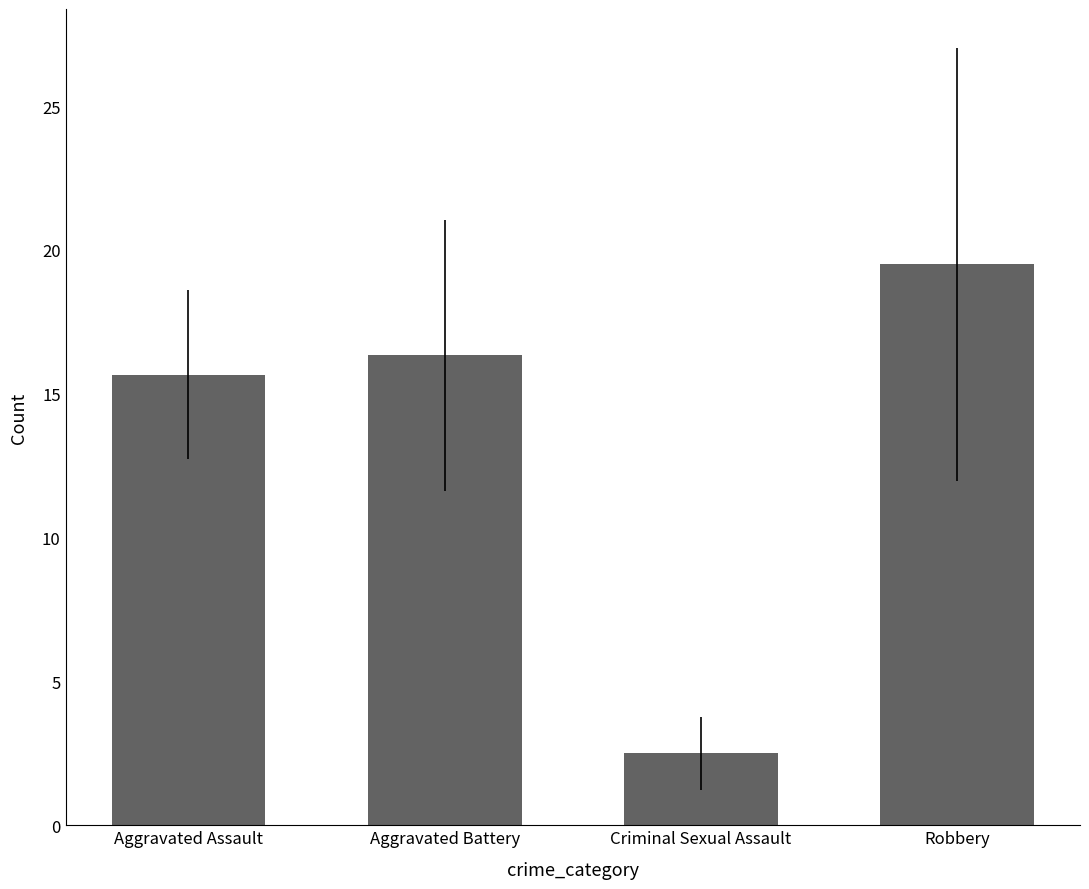

List the labels in order of value, smallest first.

Criminal Sexual Assault, Aggravated Assault, Aggravated Battery, Robbery